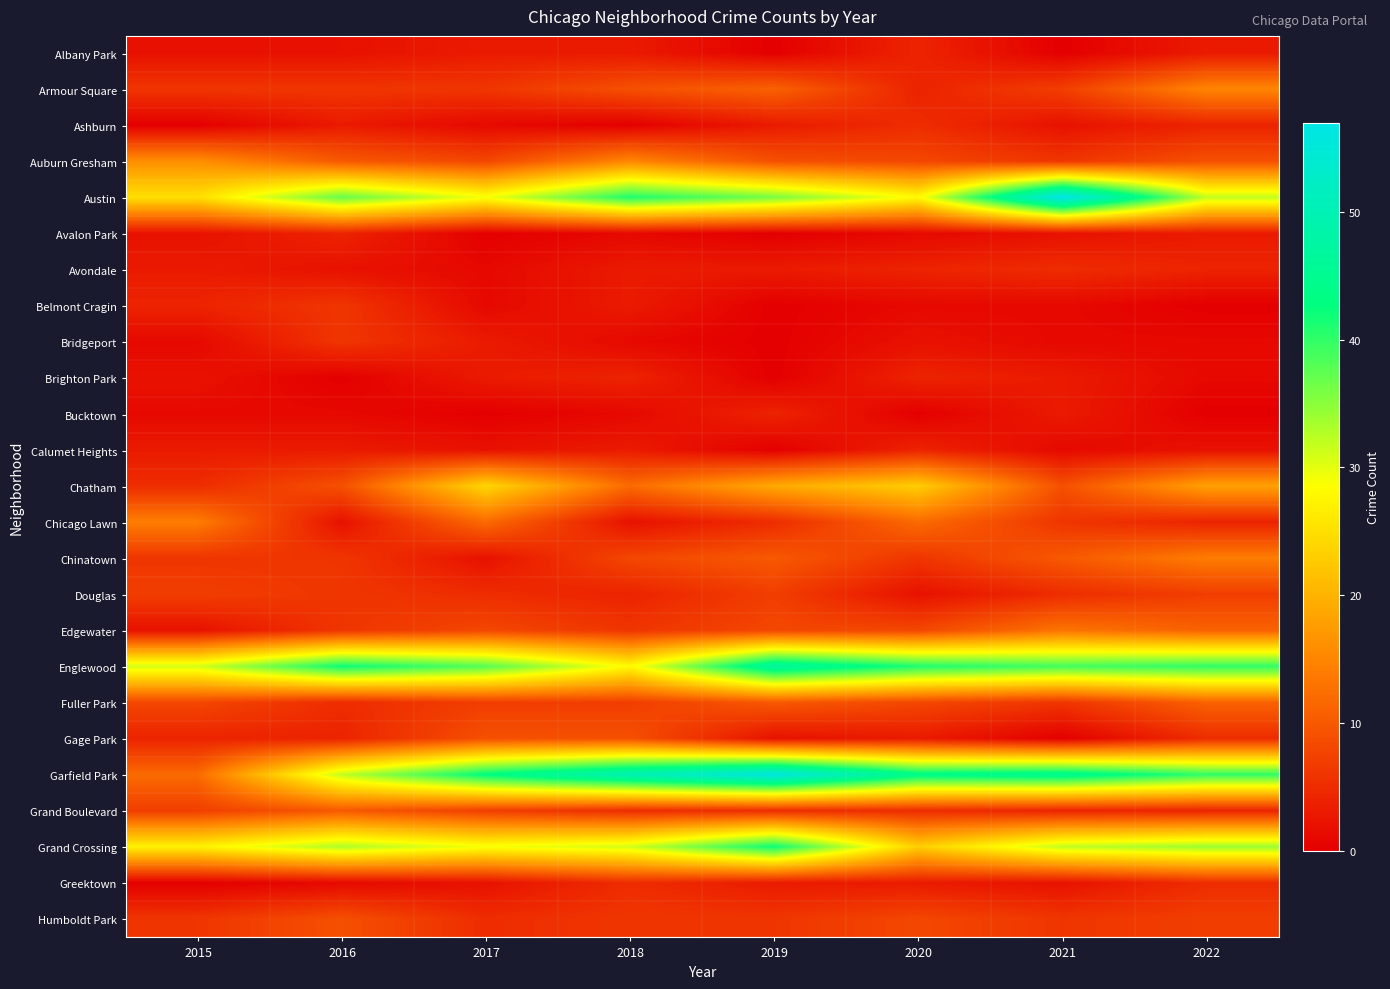

Which series has the largest total across all categories?

Garfield Park